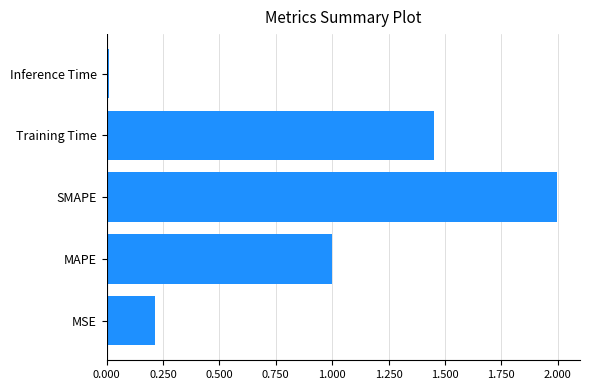

What is the difference between the maximum and minimum values?

2.0